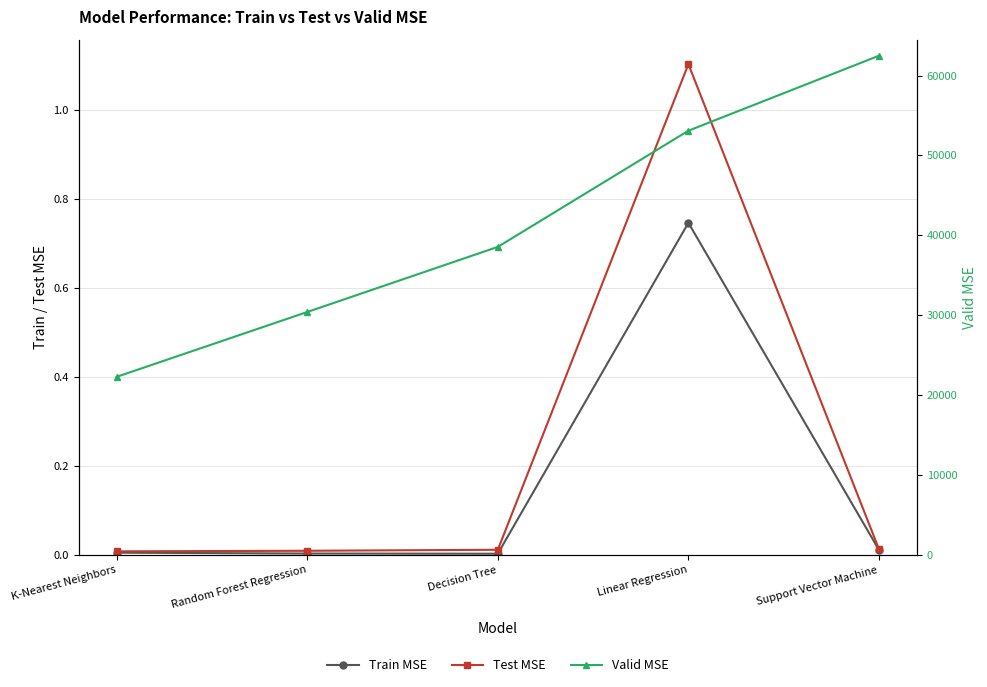

Which has a higher value, Random Forest Regression or Linear Regression?

Linear Regression